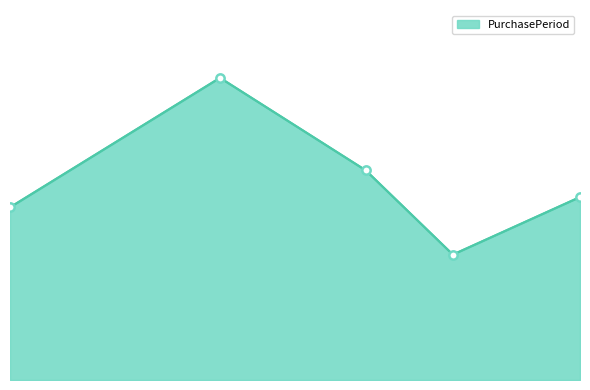

What is the maximum value shown in the chart?

147